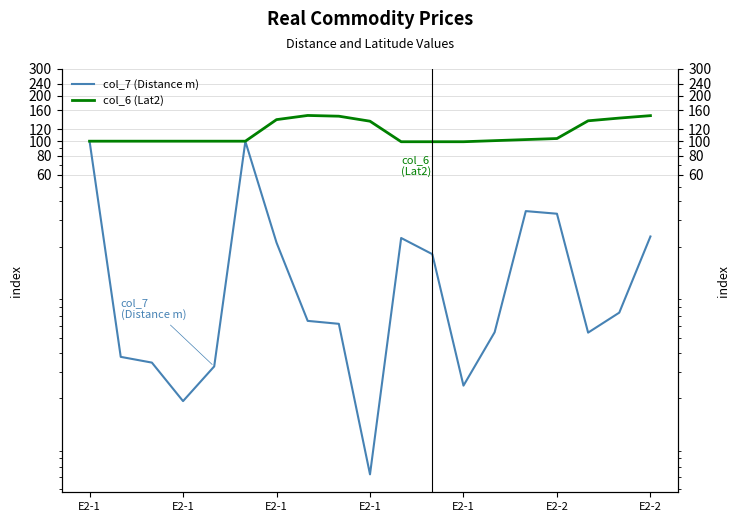

What is the maximum value shown in the chart?

147.9